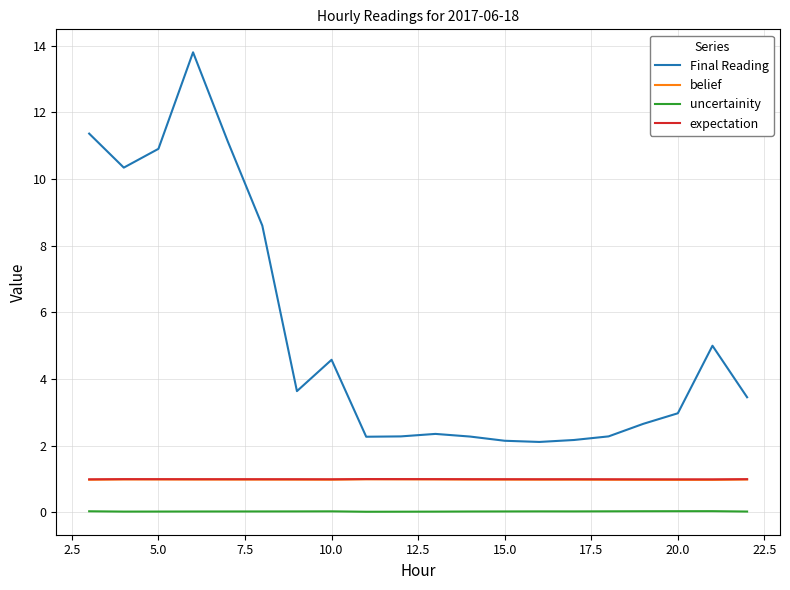

How many lines are shown in the chart?

4